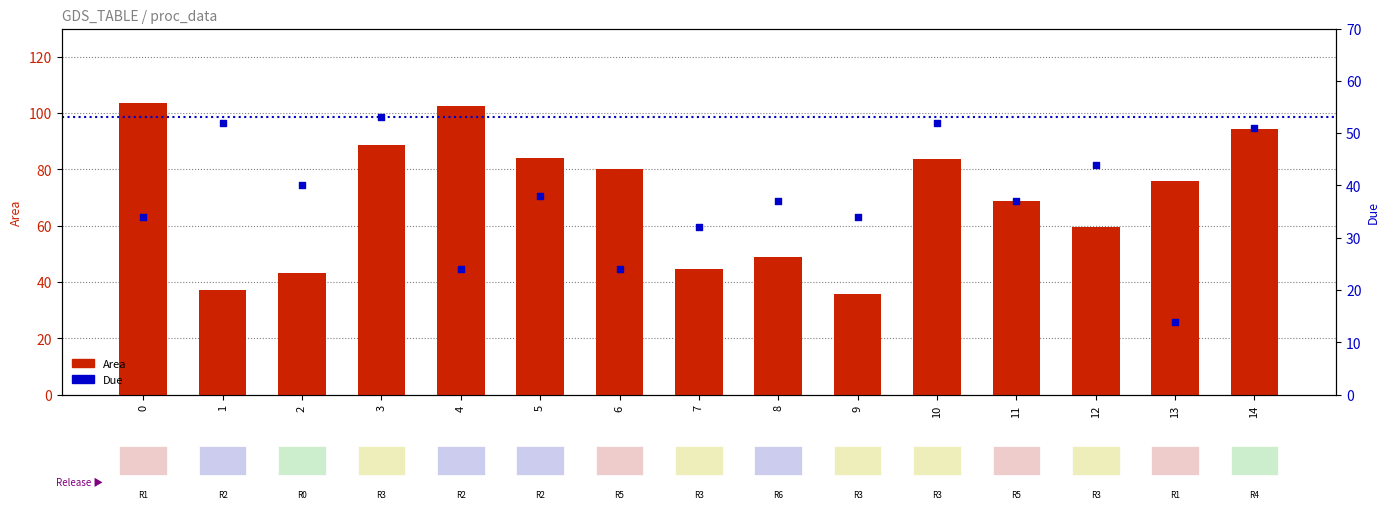

Which series contains the lowest Y value?

Due